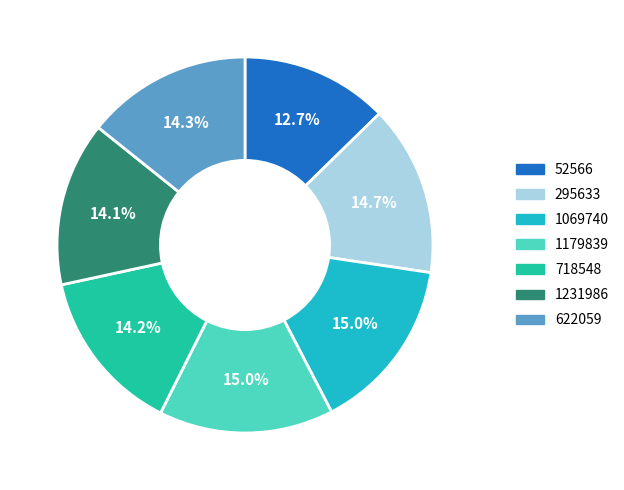

Combined, do 718548 and 52566 account for over 50%?

No